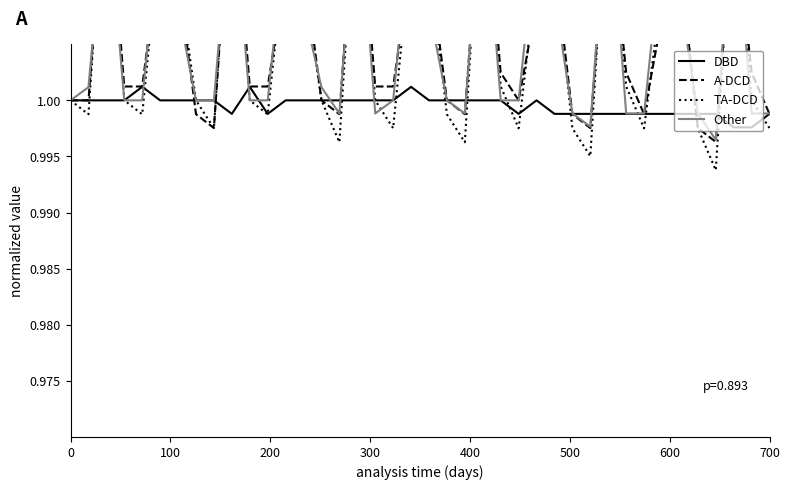

Which series has the largest total across all categories?

A-DCD